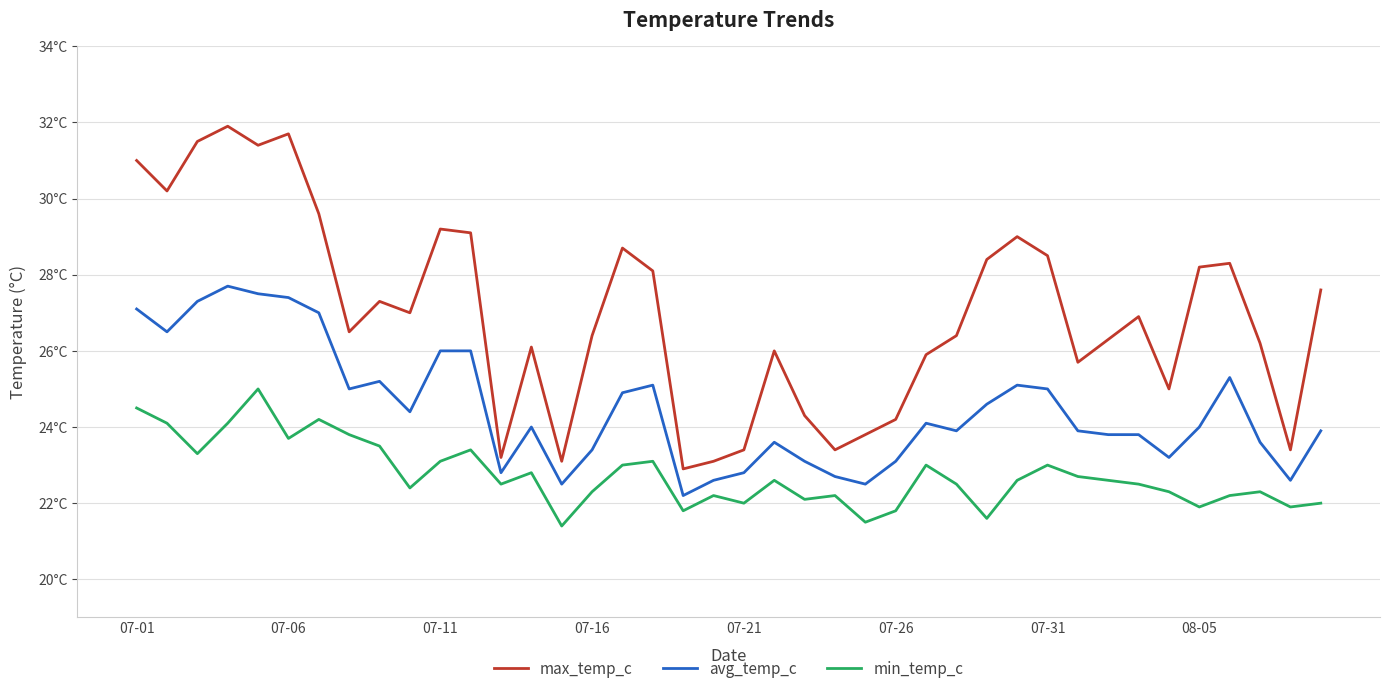

What is the average value of the min_temp_c series?

22.7